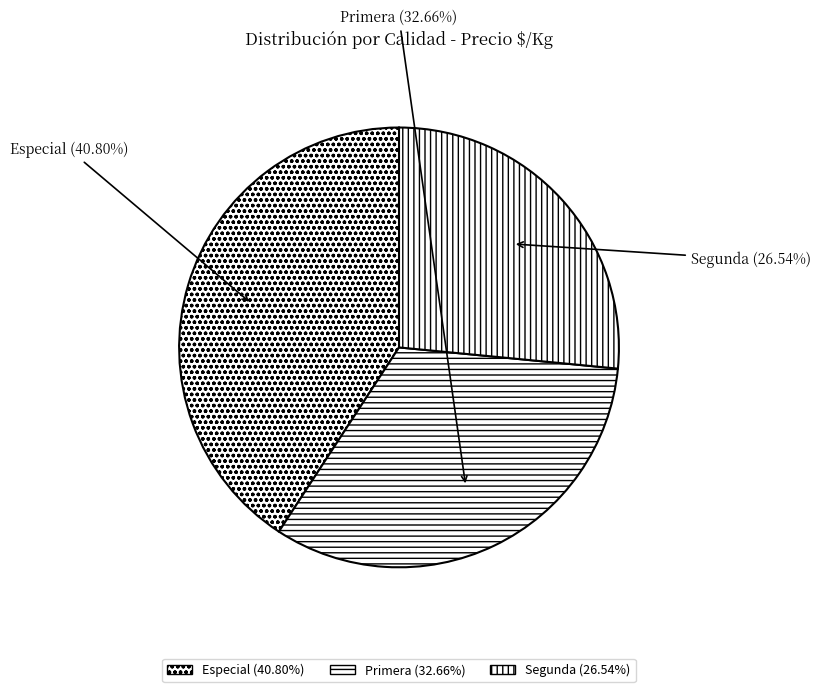

The Primera slice represents 33% of the pie. True or false?

True